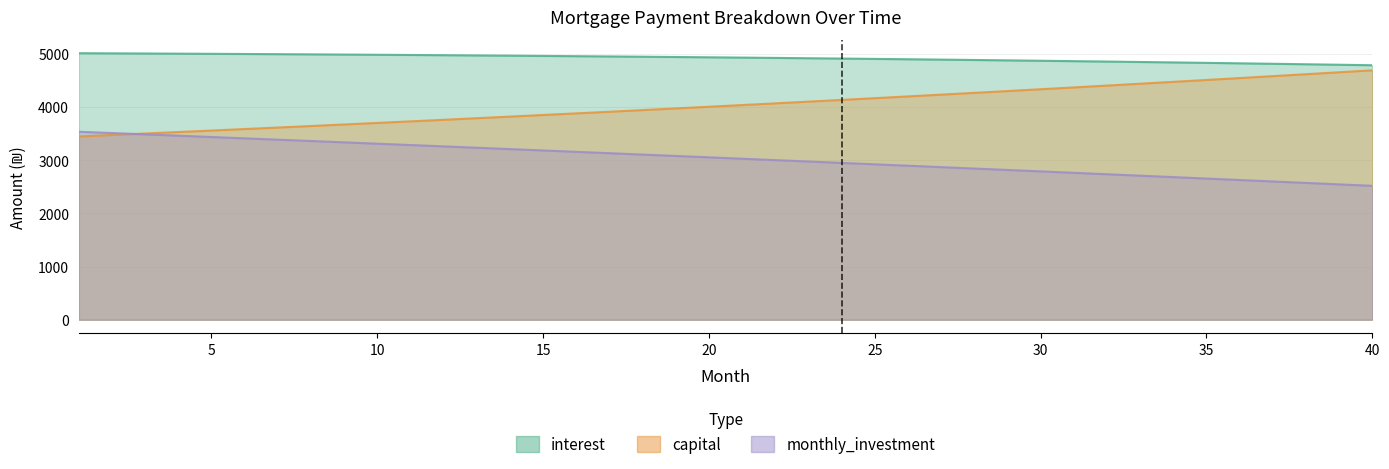

Rank the series by their average value, from highest to lowest.

interest, capital, monthly_investment